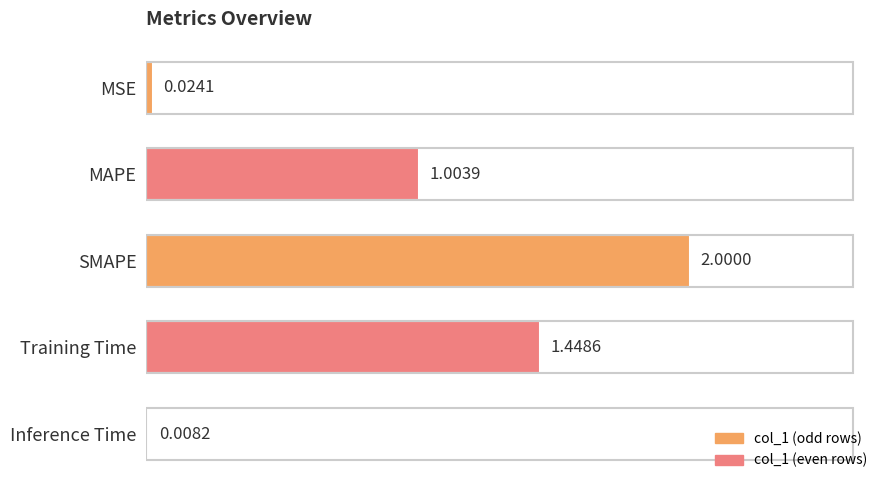

How many data points does each series have?

5